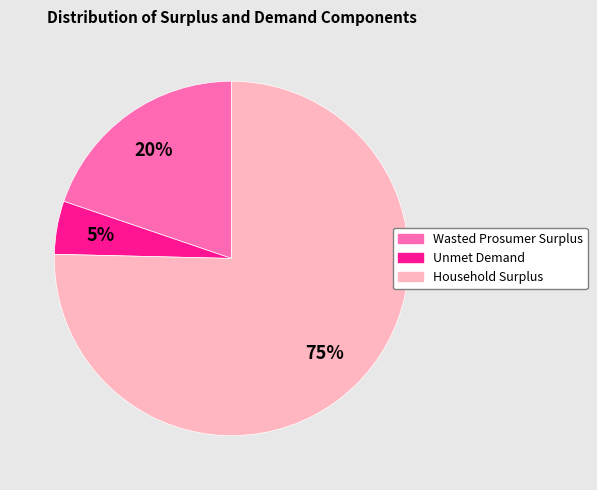

Is Household Surplus the majority of the pie?

Yes